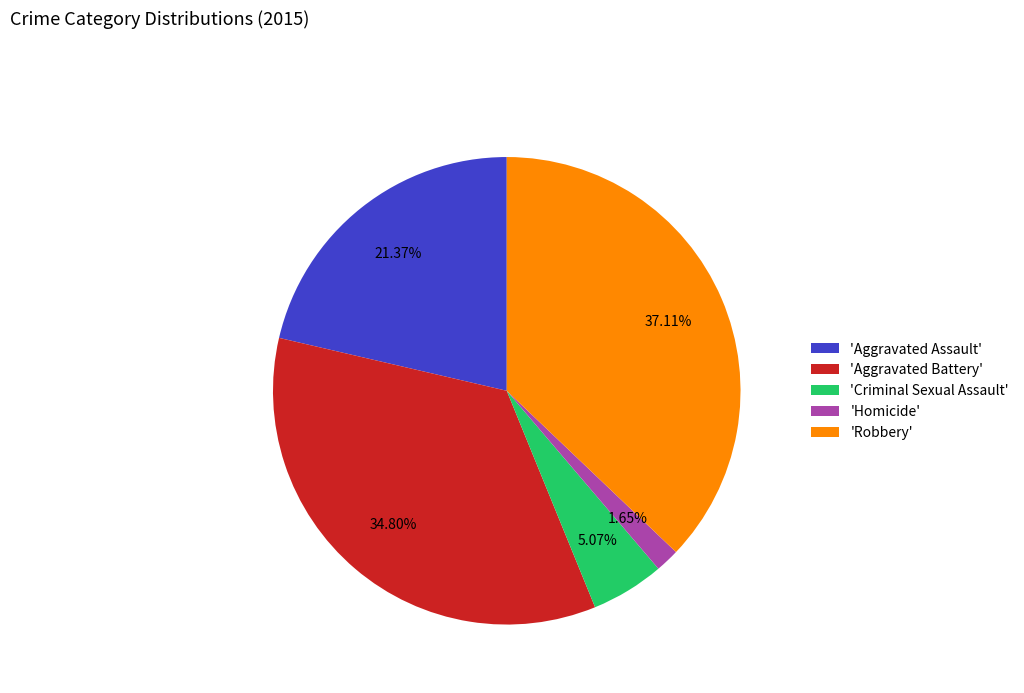

Which category has the smallest portion of the pie?

'Homicide'